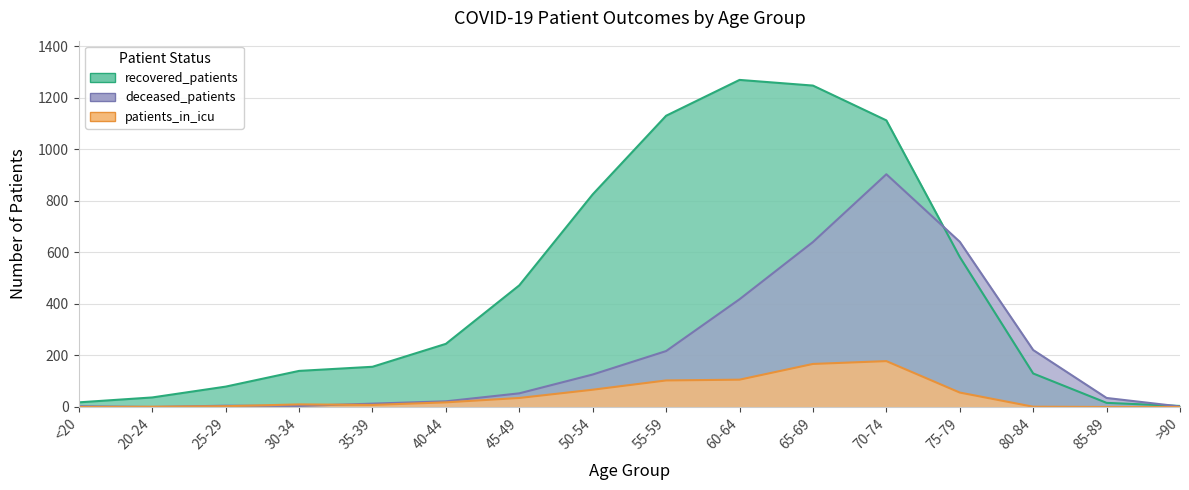

At which label does deceased_patients reach its minimum?

20-24